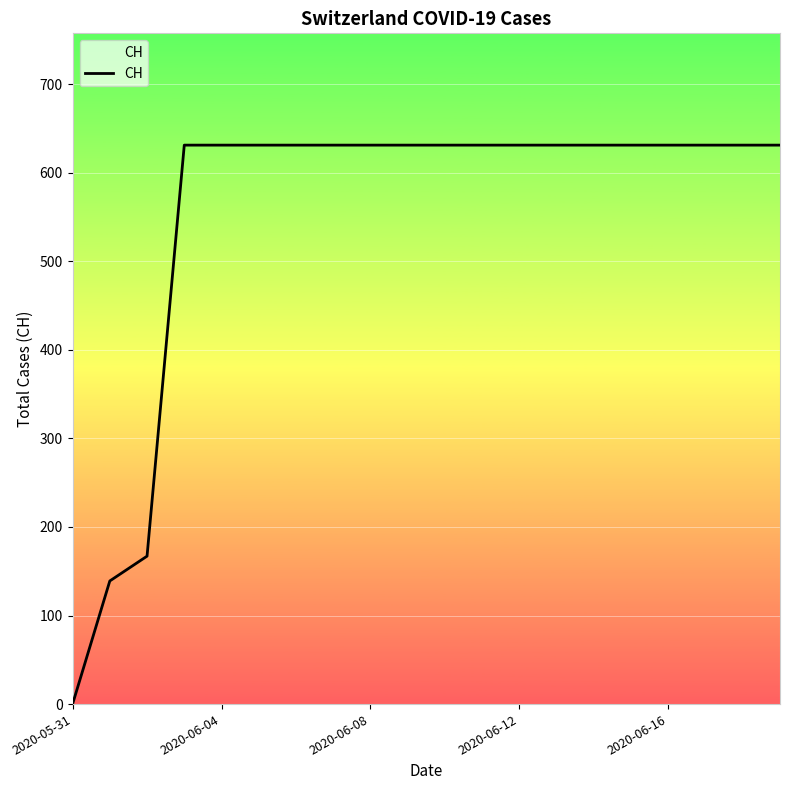

What is the difference between the maximum and minimum values?

631